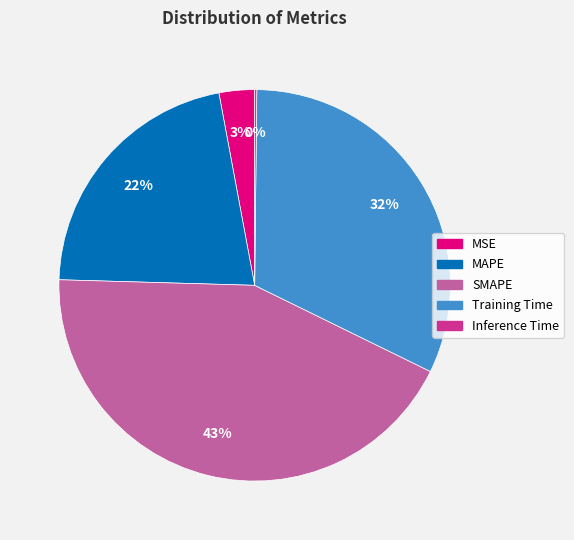

Is it true that SMAPE is 43% of the pie?

True